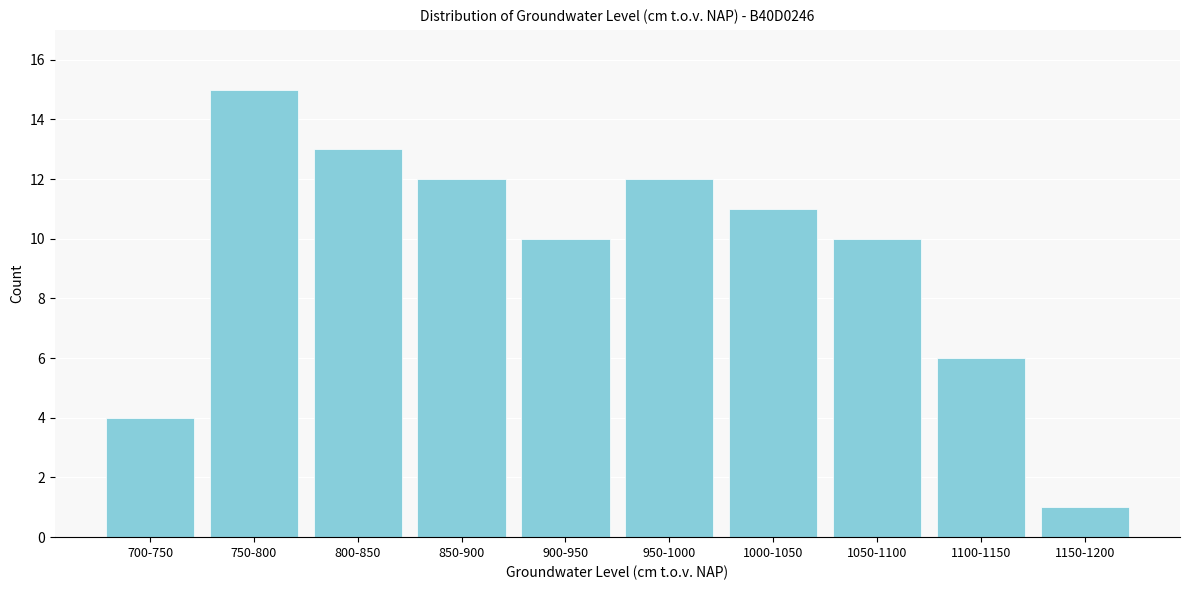

Reading right to left, what are all the values shown in this chart?

1	6	10	11	12	10	12	13	15	4